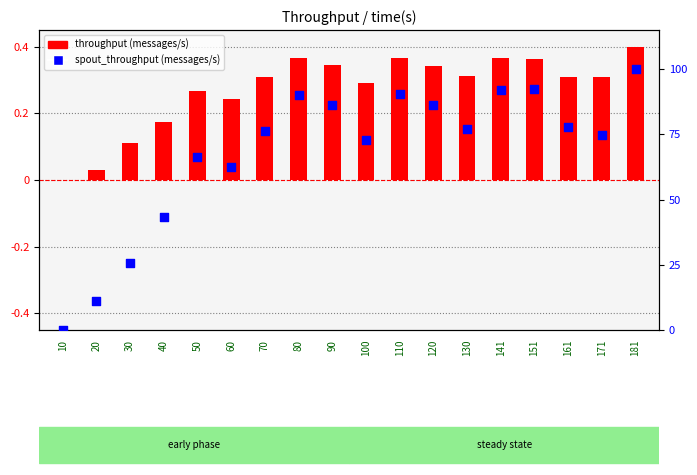

Which series has the largest total across all categories?

spout_throughput (messages/s)